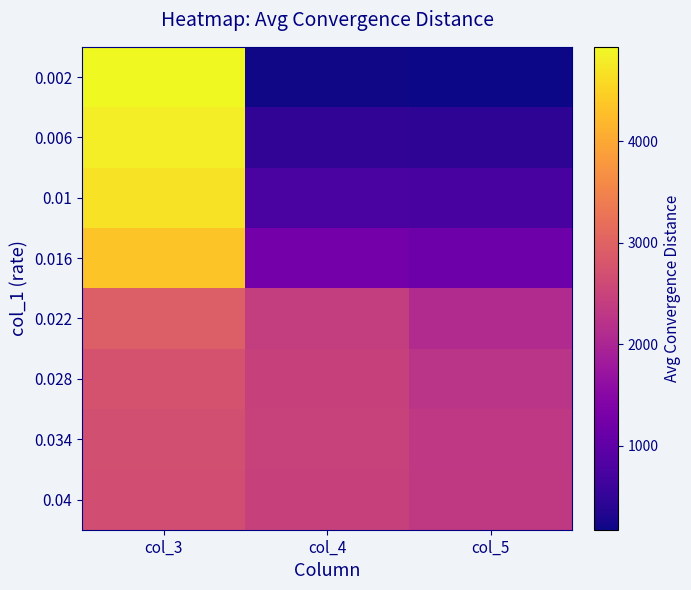

Count the number of categories in the chart.

3